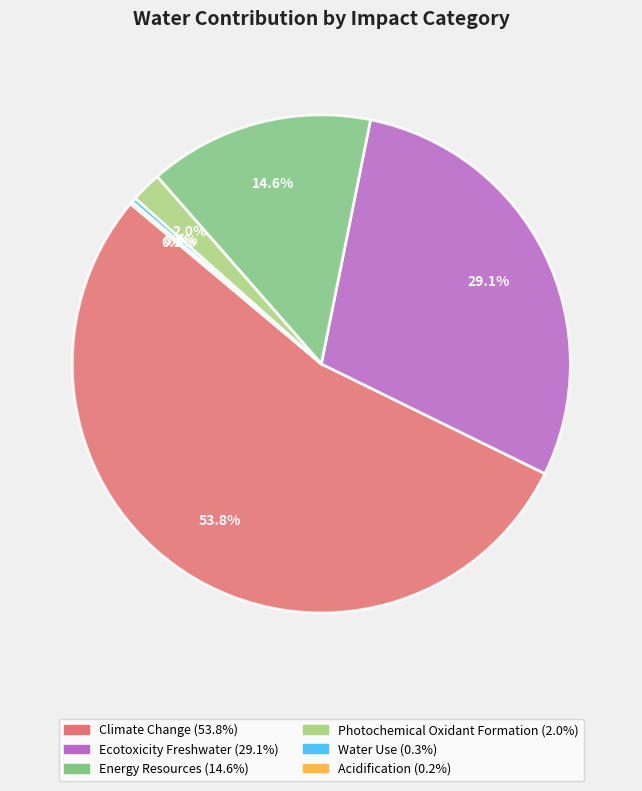

Is there a majority slice in this chart?

Yes